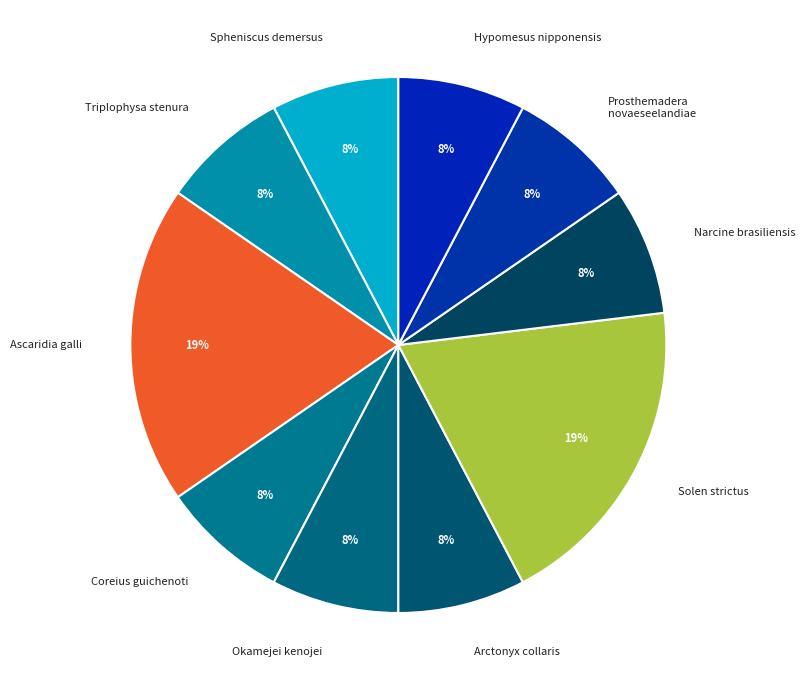

What percentage is the Ascaridia galli slice, to the nearest percent?

19%